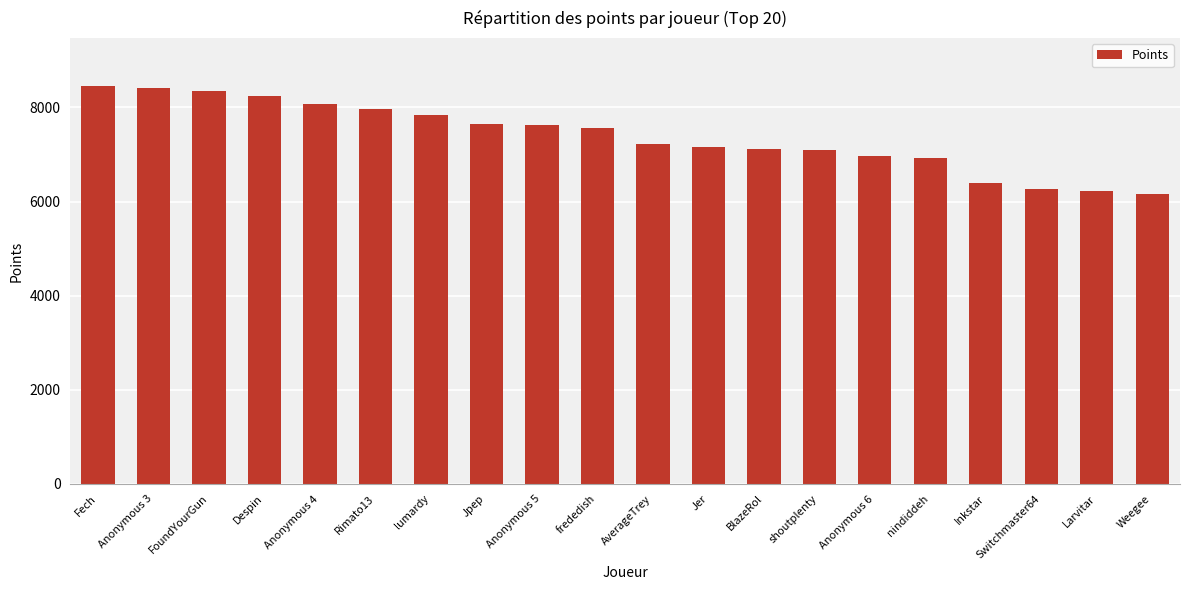

Is it true that the value at nindiddeh is 1390?

False